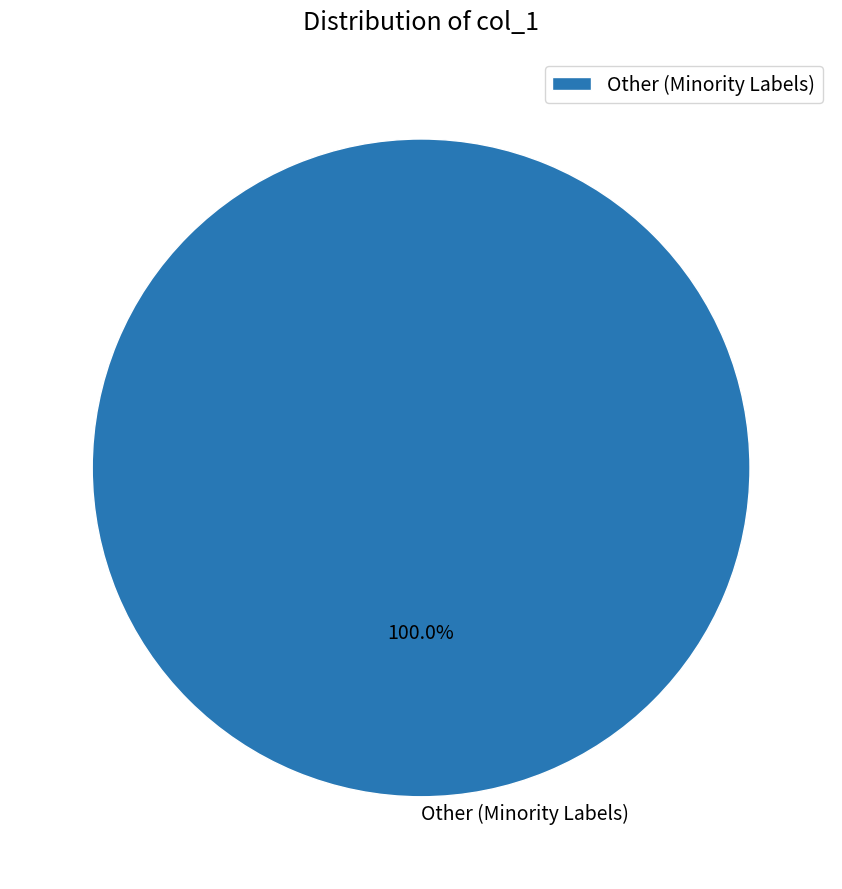

Is there a majority slice in this chart?

Yes